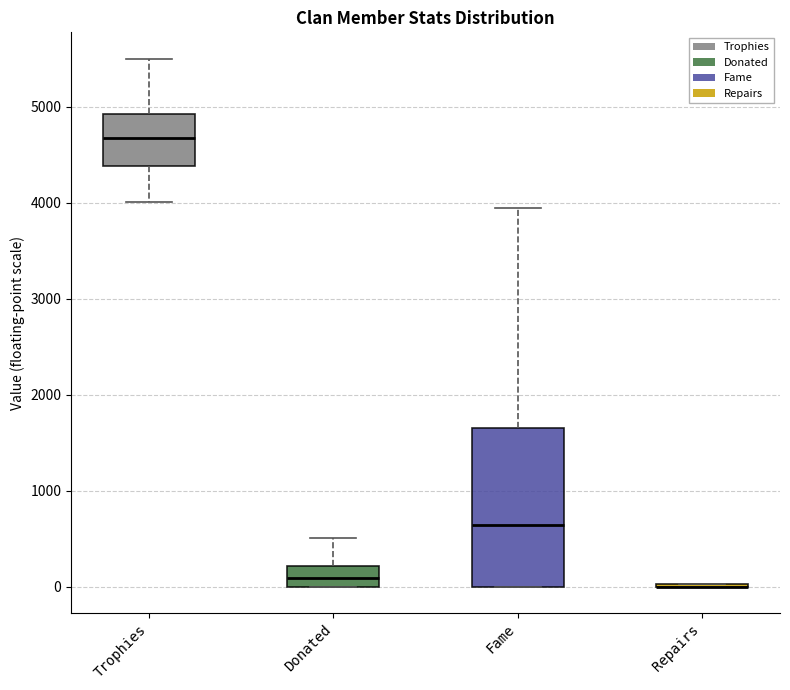

Where is the upper edge of the box for Trophies on the y-axis? The values are not printed on the chart, so give them approximately, as read against the axis.

4900